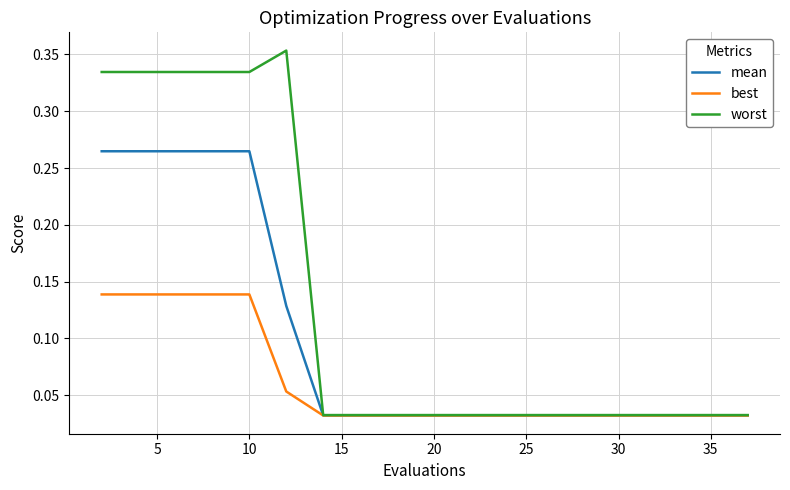

What are all the series names shown in the legend?

mean, best, worst